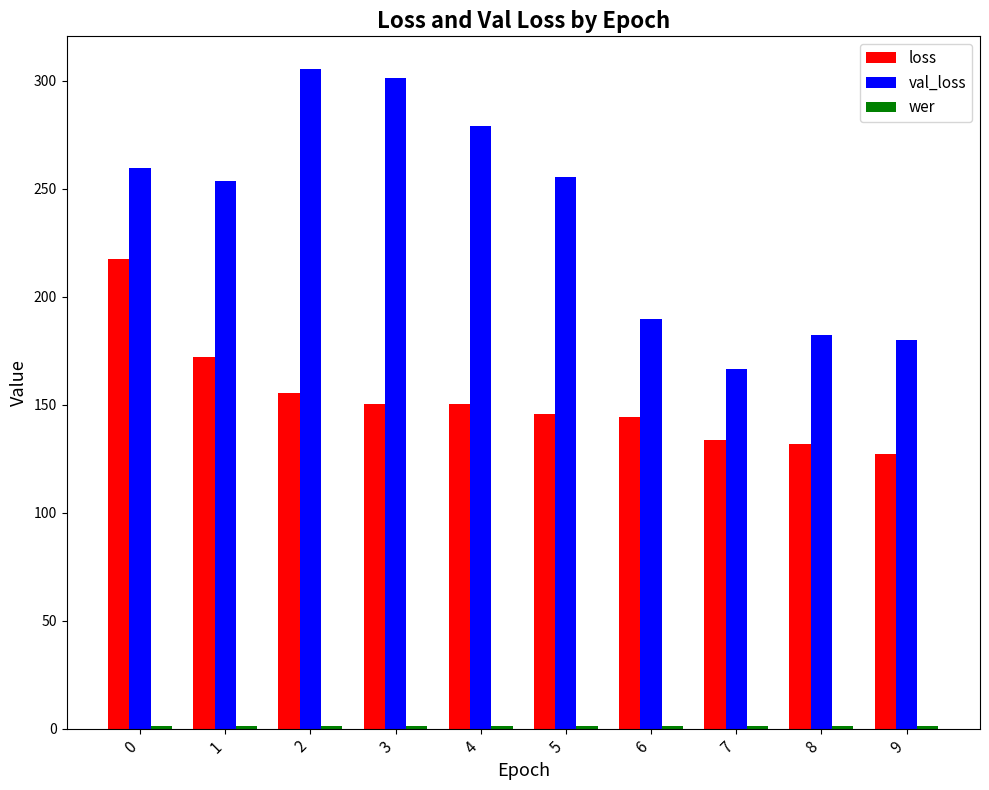

What is the difference between the maximum and minimum values in the val_loss series?

138.6